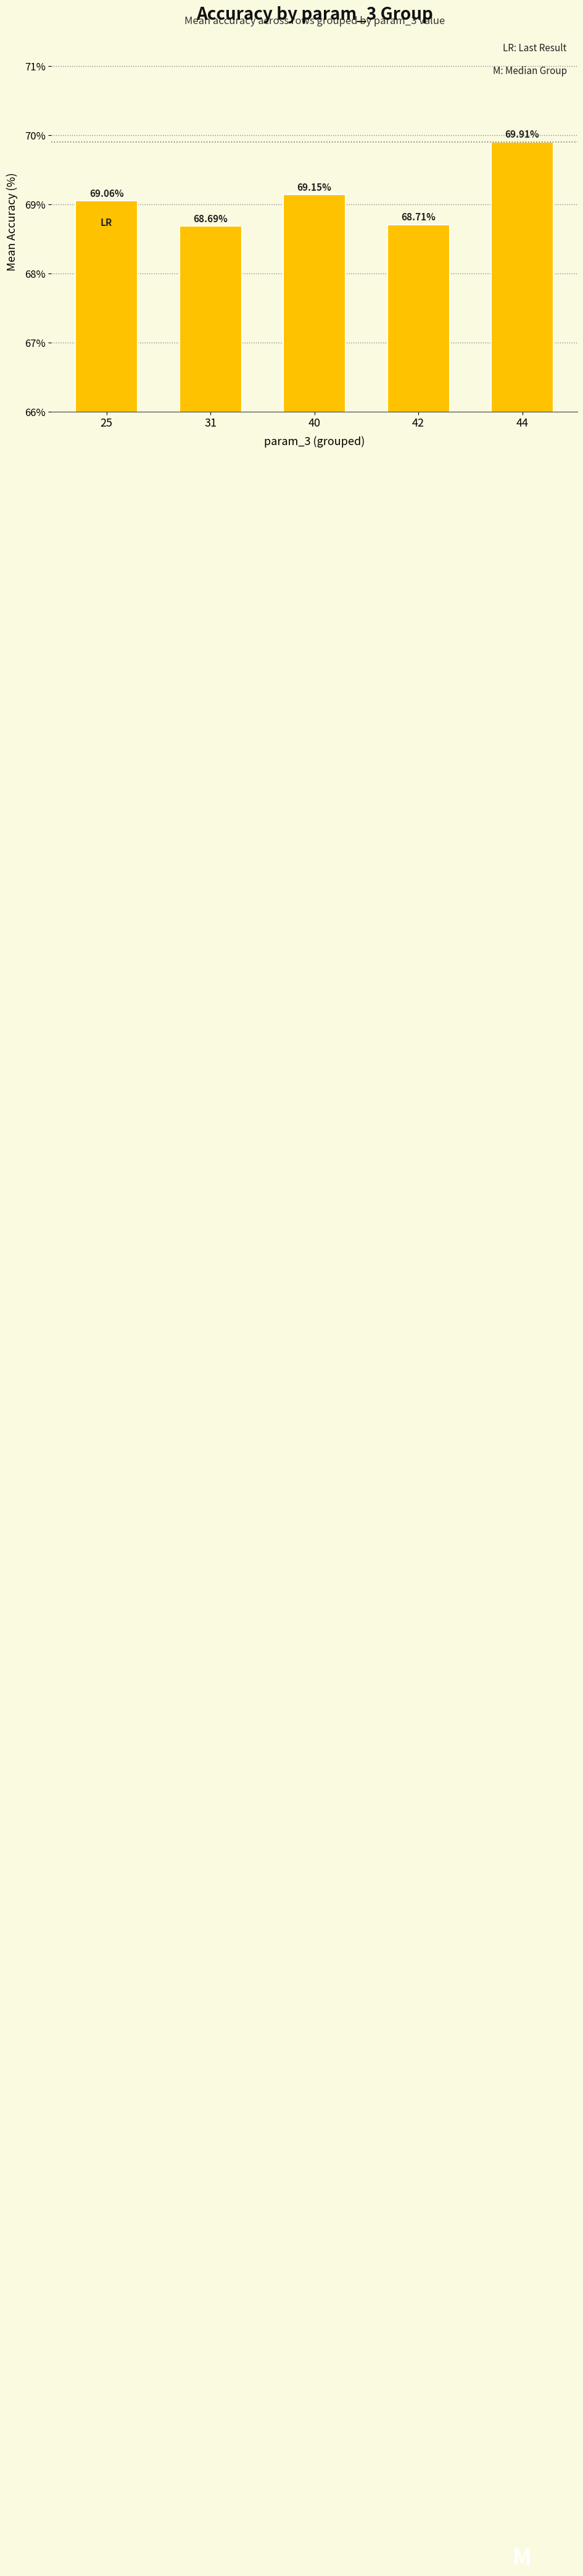

Count the number of categories in the chart.

5